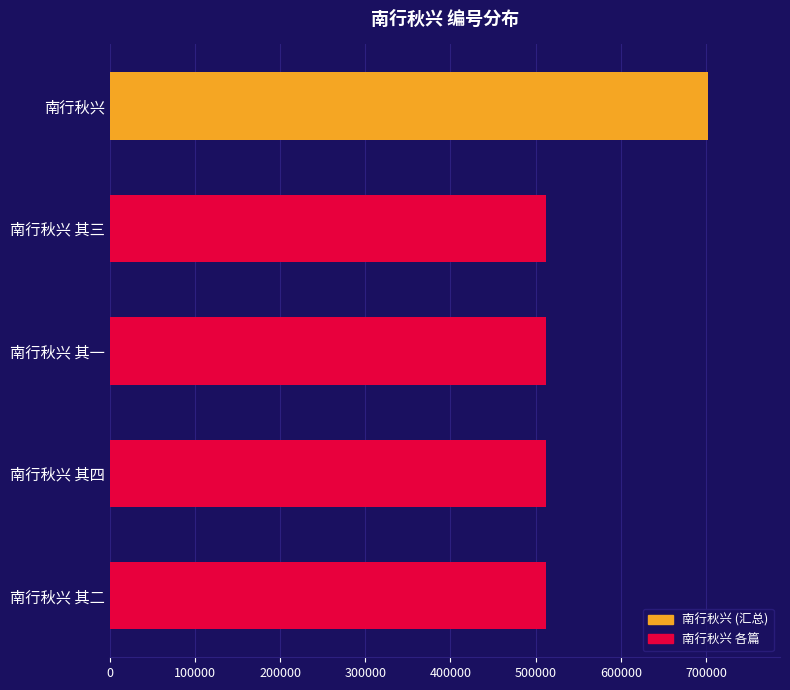

What is the average value?

550191